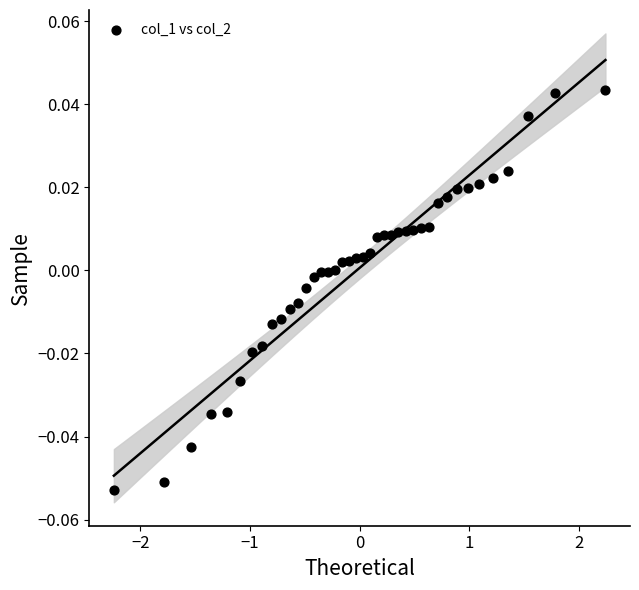

What is the range of X values (max minus min)?

4.5